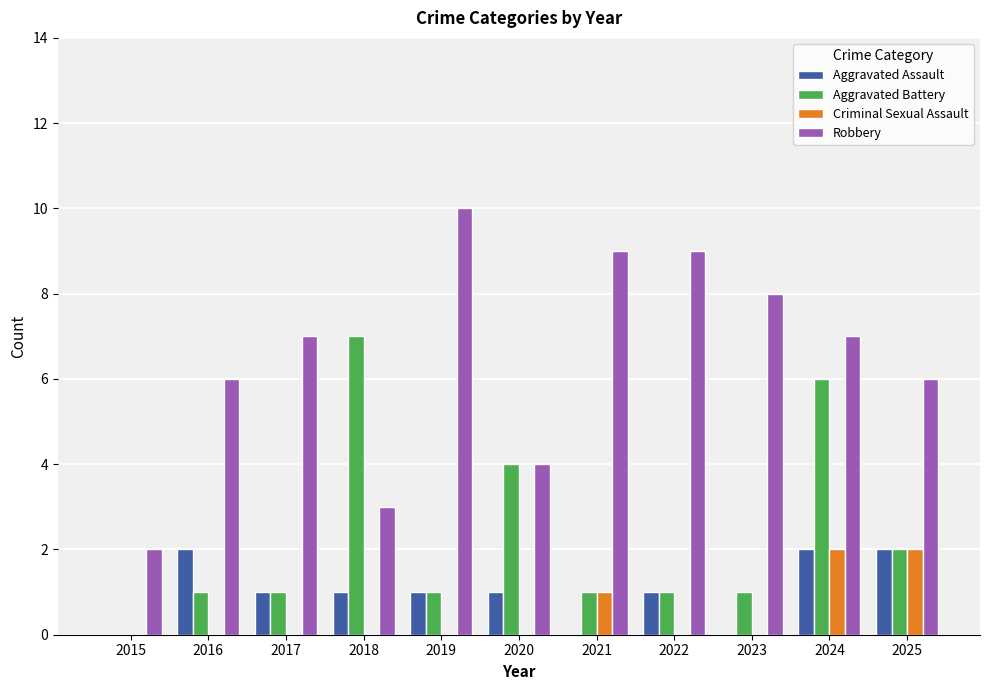

What is the maximum value shown in the chart?

10